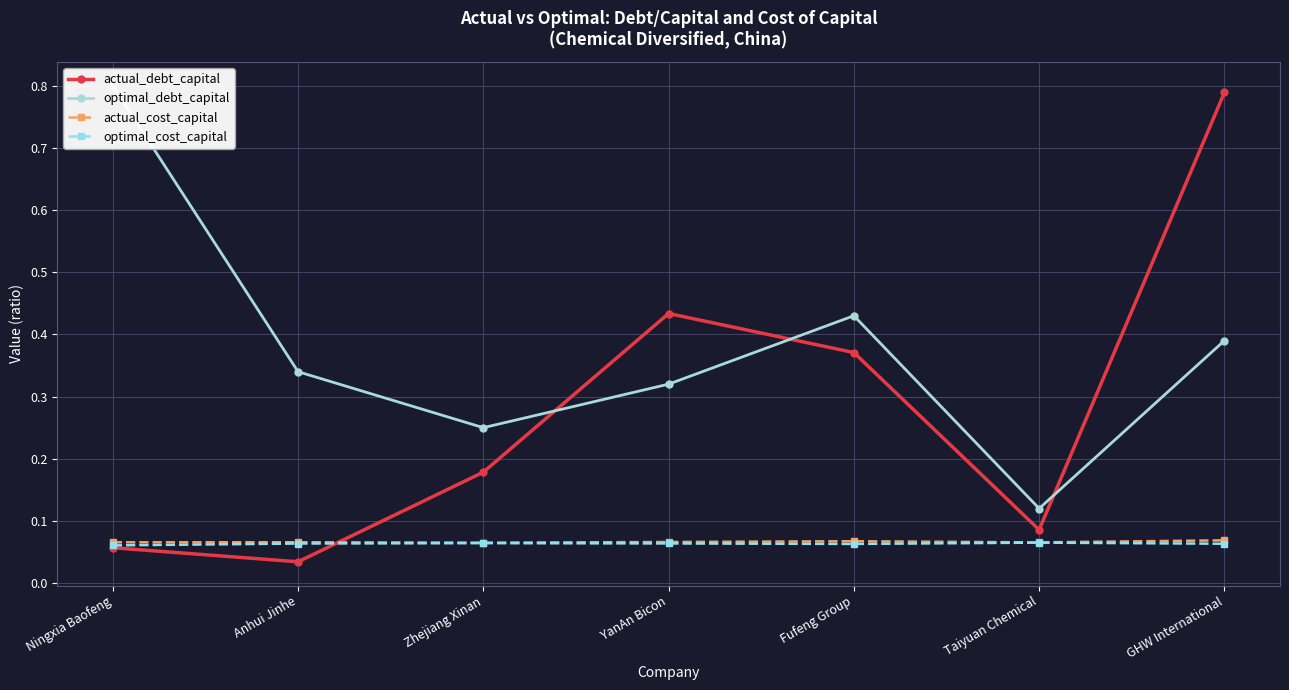

How many lines are shown in the chart?

4